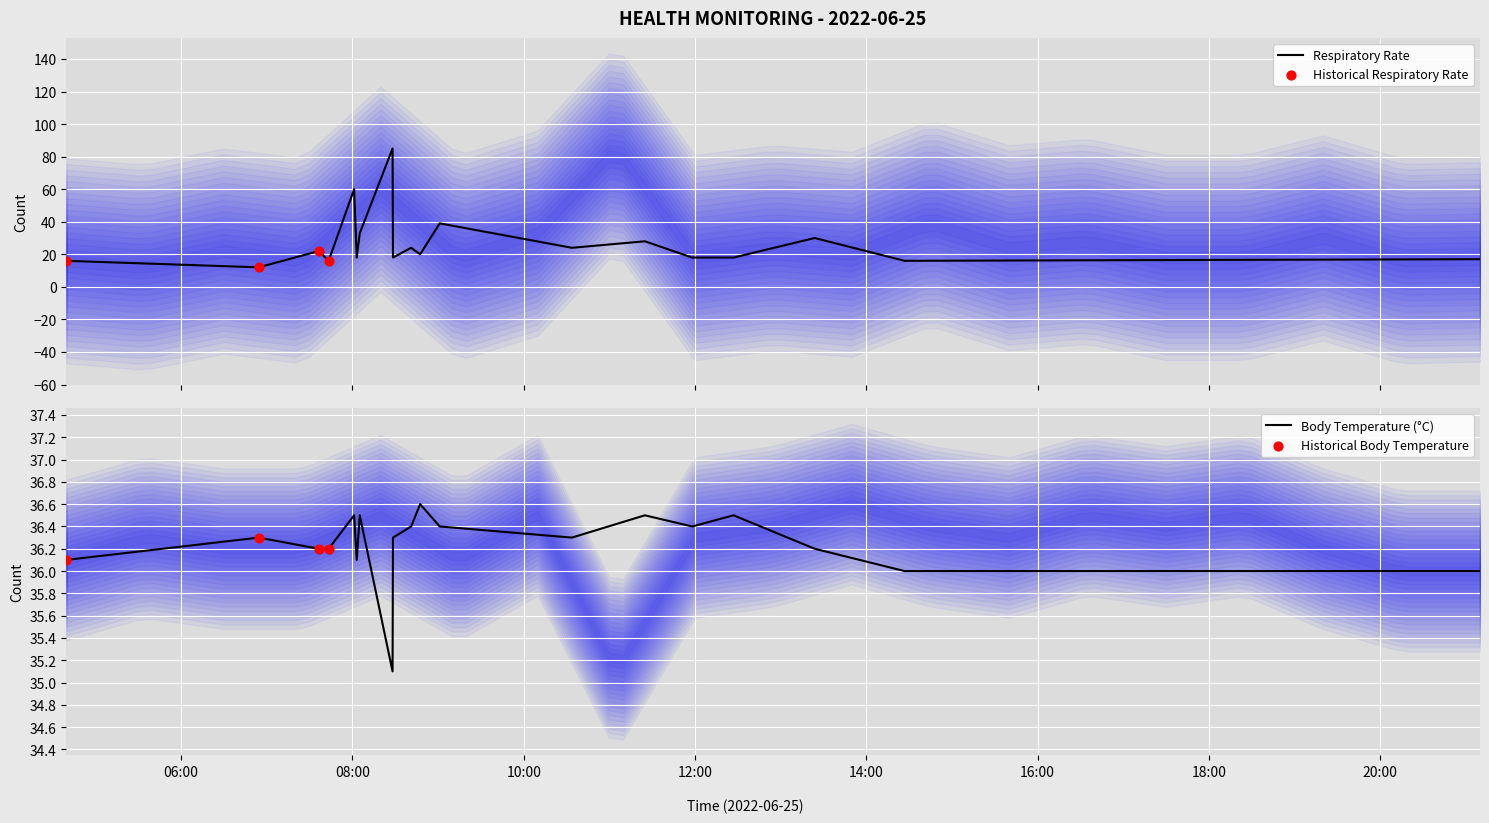

Which series reaches the maximum Y coordinate?

Respiratory Rate